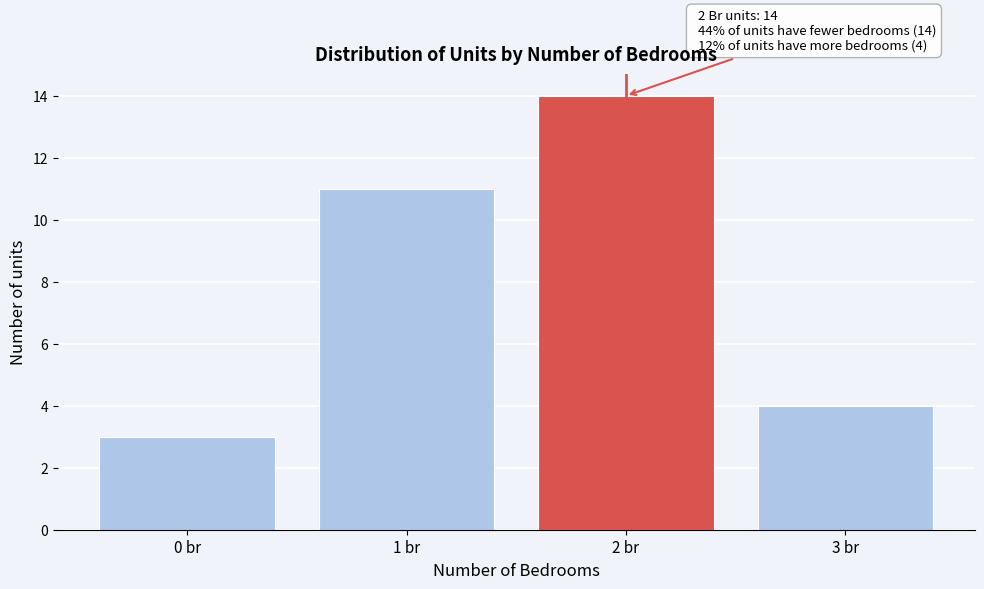

Reading left to right, transcribe all the data shown in this chart.

3	11	14	4